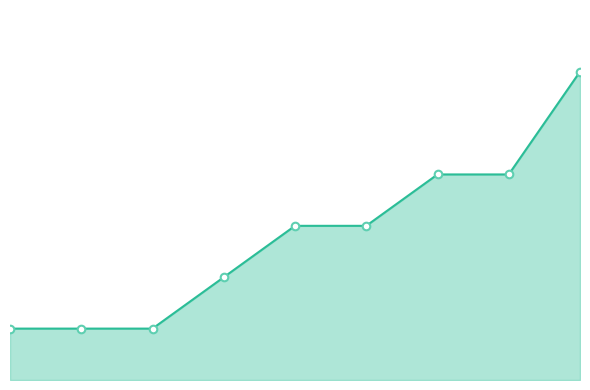

Is this an area chart (filled region under the line)?

Yes